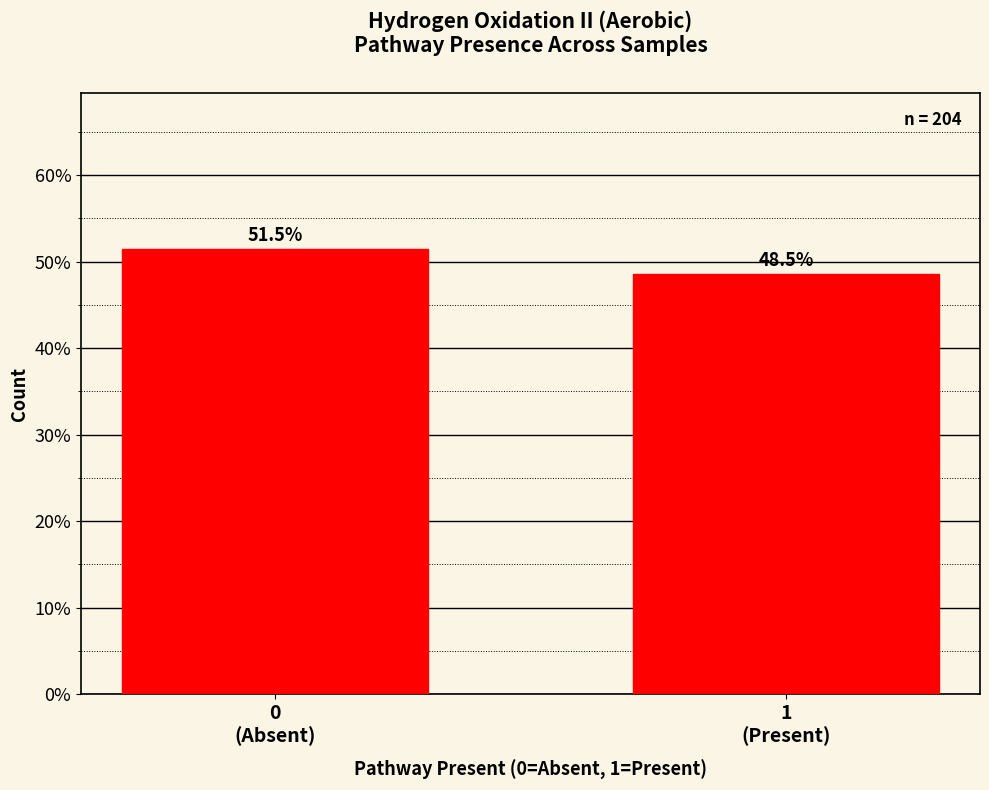

Reading left to right, what are all the values shown in this chart?

51.5	48.5